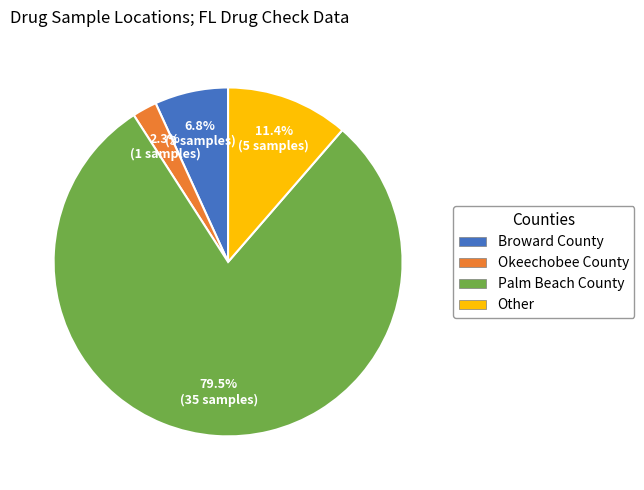

Approximately how many times larger is the value at Okeechobee County compared to Broward County?

0.3